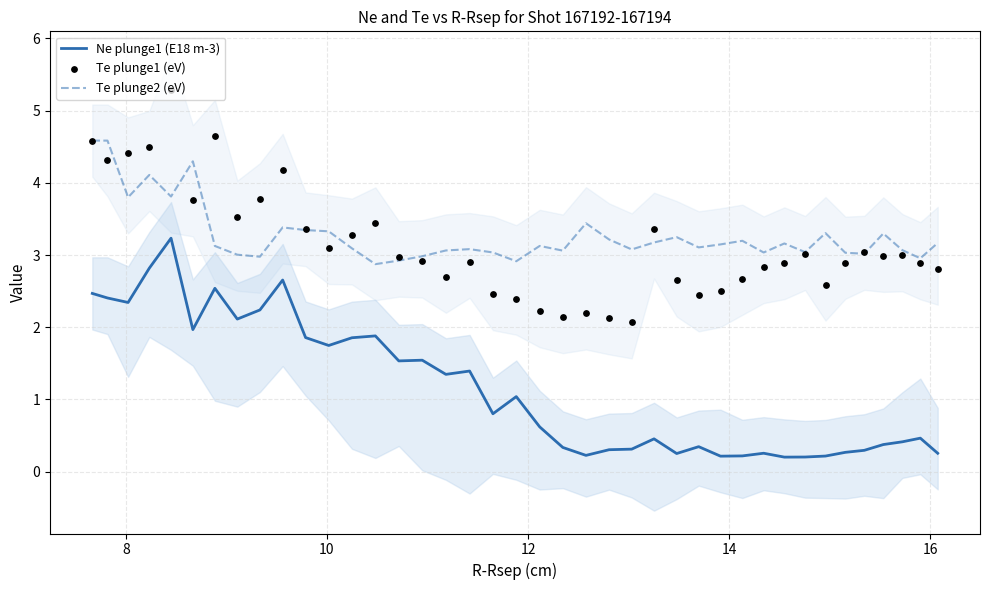

Which series has the largest total across all categories?

Te plunge2 (eV)